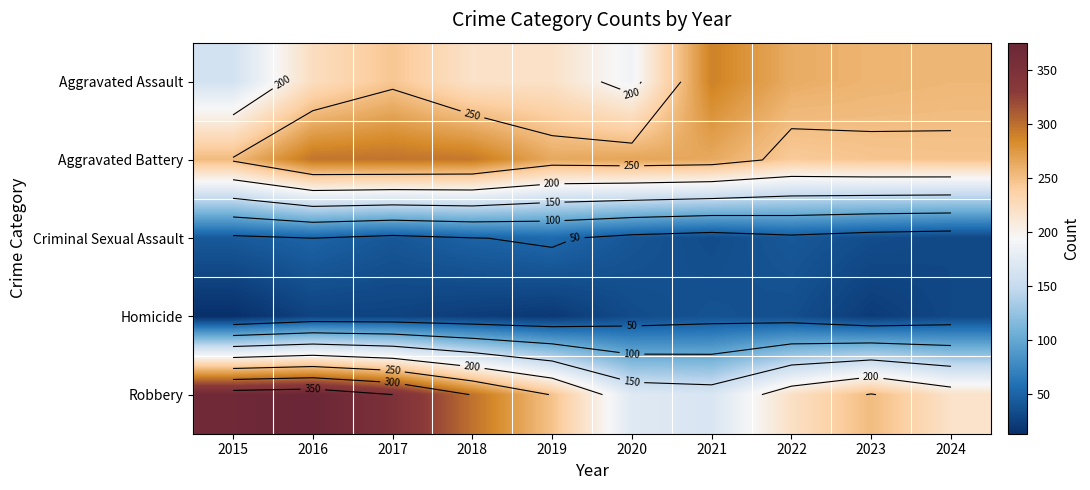

Count the number of data series in this chart.

5